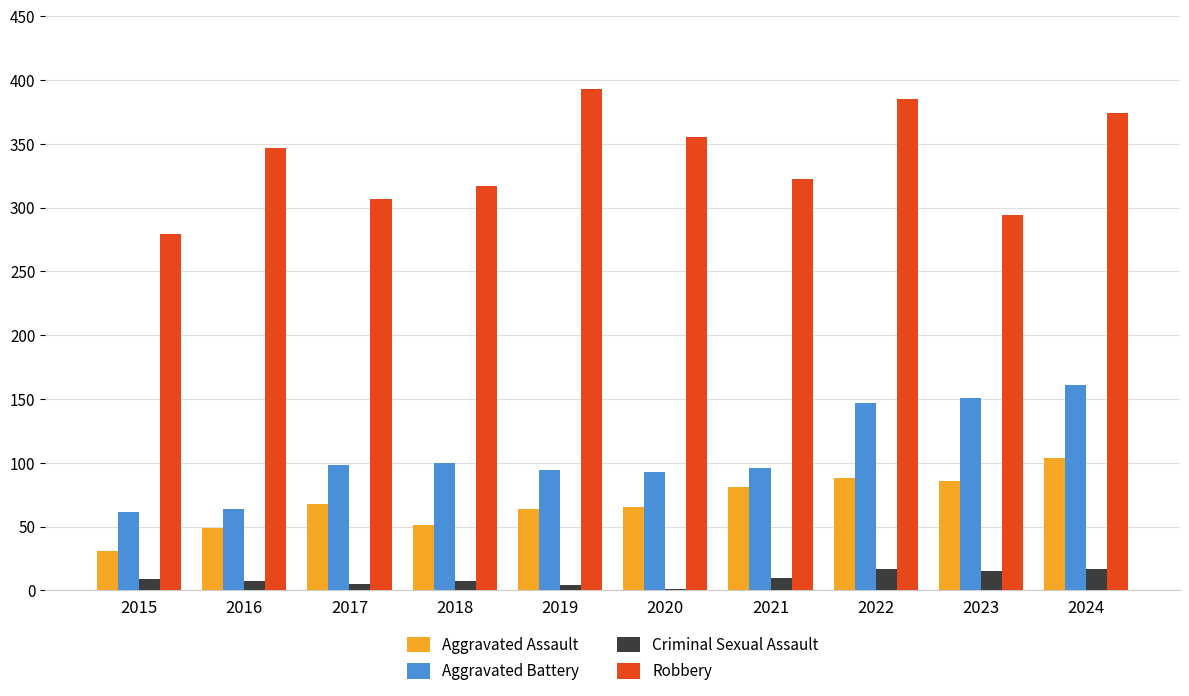

What is the sum of the Aggravated Battery values at 2016 and 2023?

215